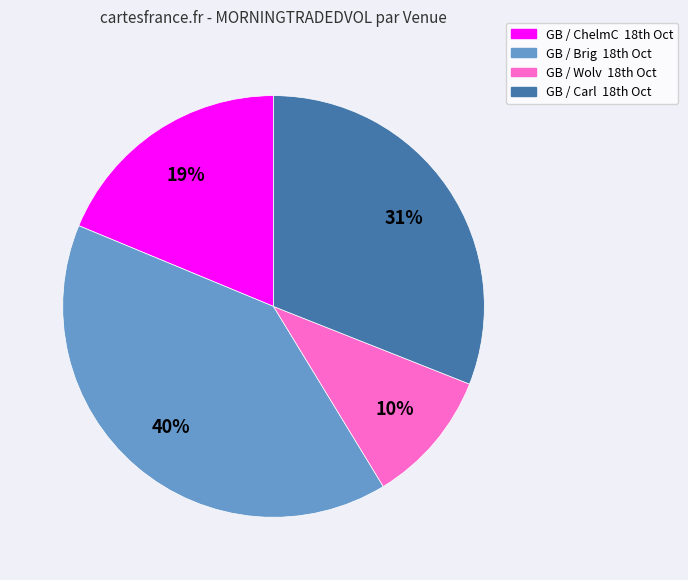

To the nearest percent, what is the difference between the largest and smallest slice percentages?

30%